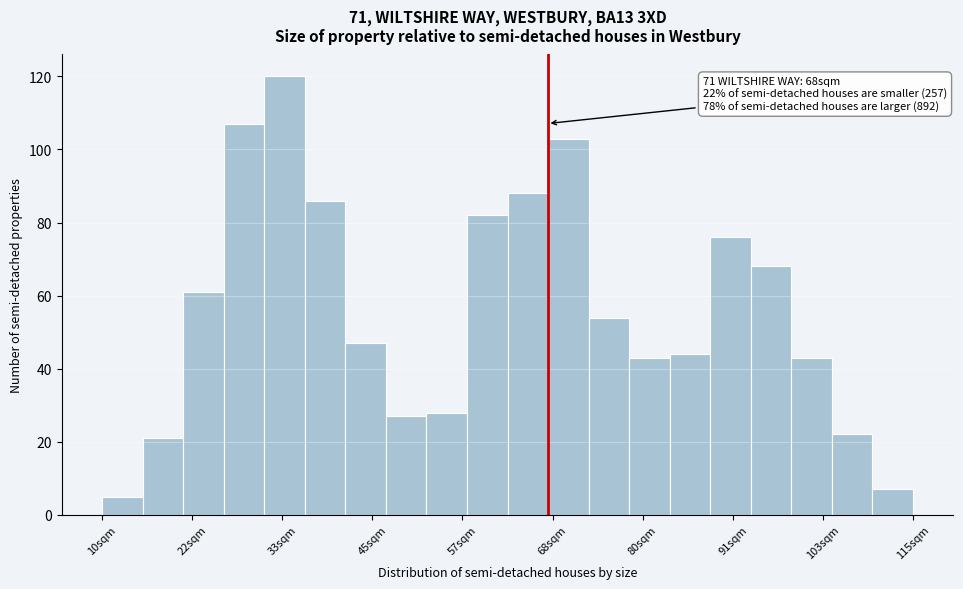

Around what value on the x-axis is the tallest bar? Give the approximate position of its centre, as read against the axis.

34